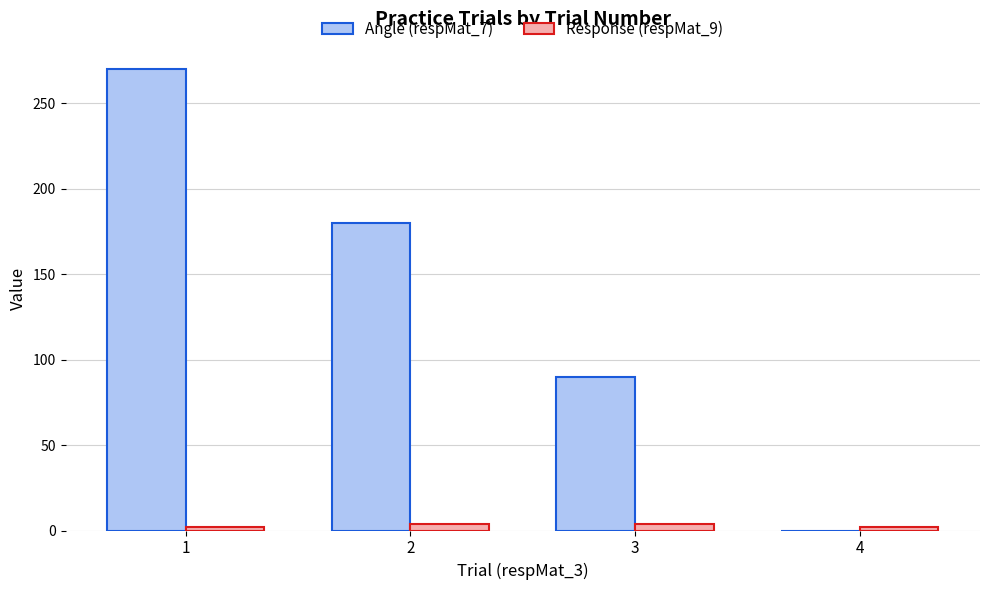

What is the greatest value displayed?

270